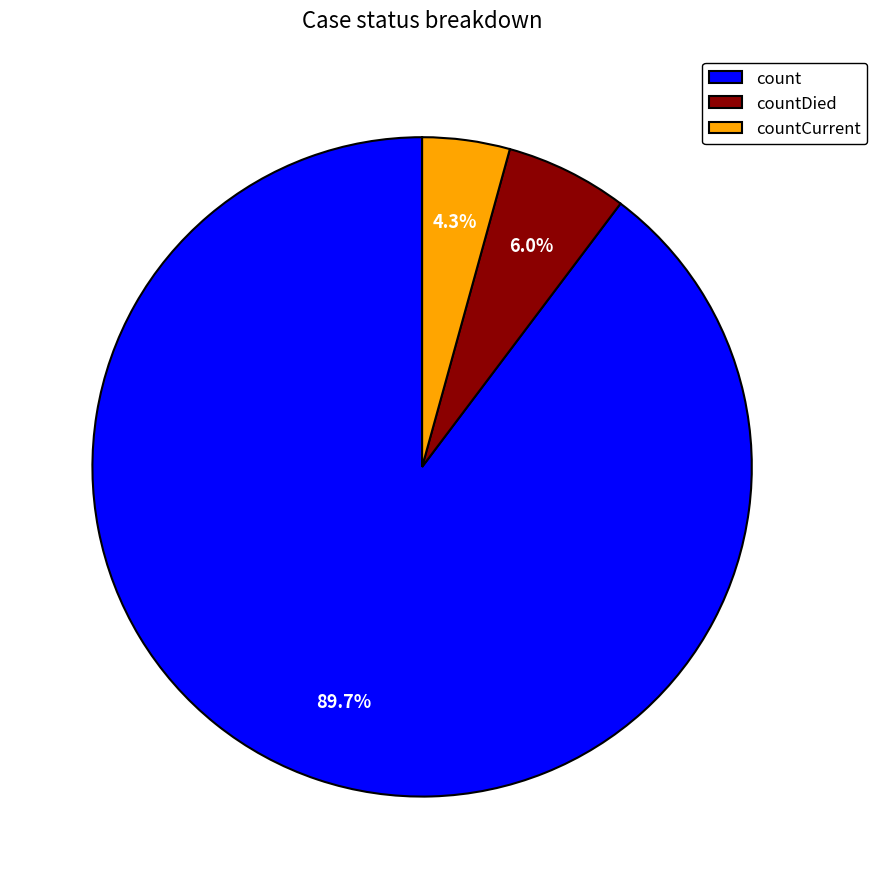

To the nearest percent, what is the average slice percentage?

33%